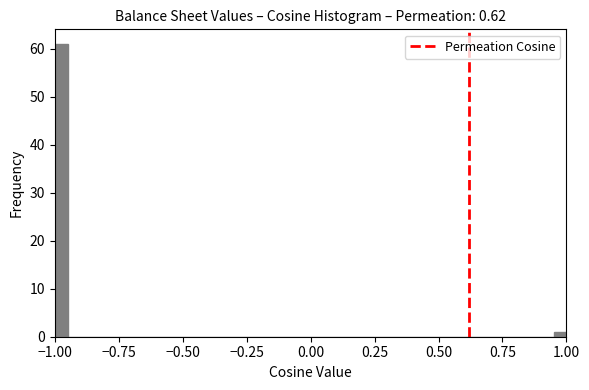

Read against the x-axis, roughly where is the centre of the tallest bar?

-0.95